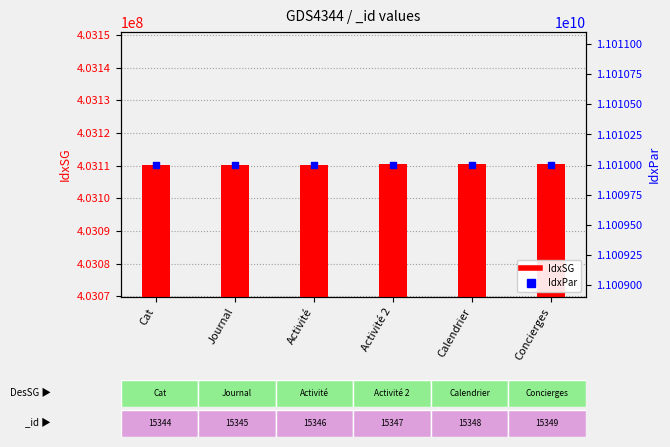

Which series contains the lowest Y value?

IdxSG